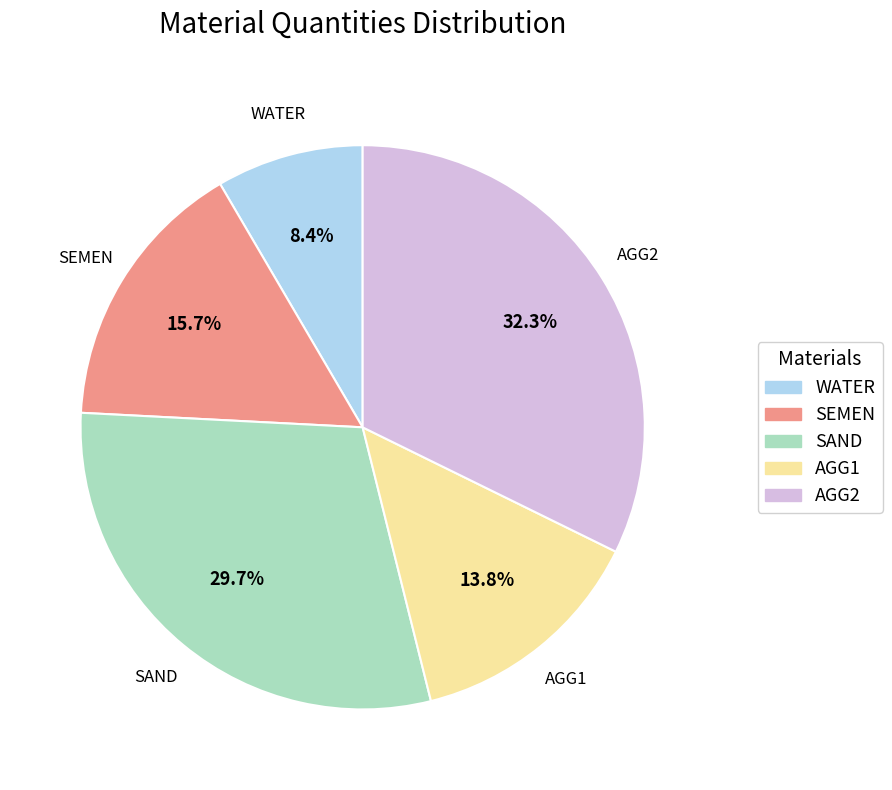

Approximately how many times larger is the value at AGG1 compared to SEMEN?

0.9